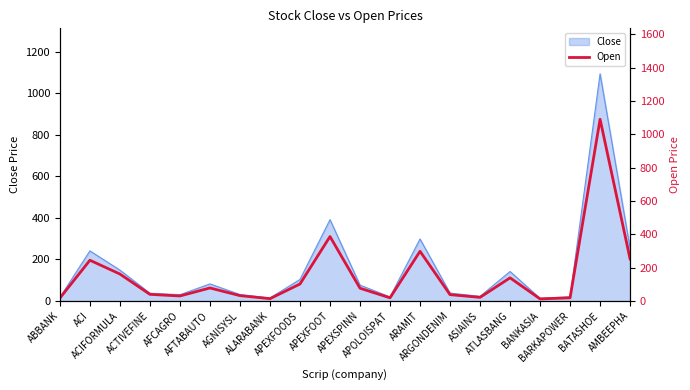

Where is the data nearest to the value 551?

APEXFOOT